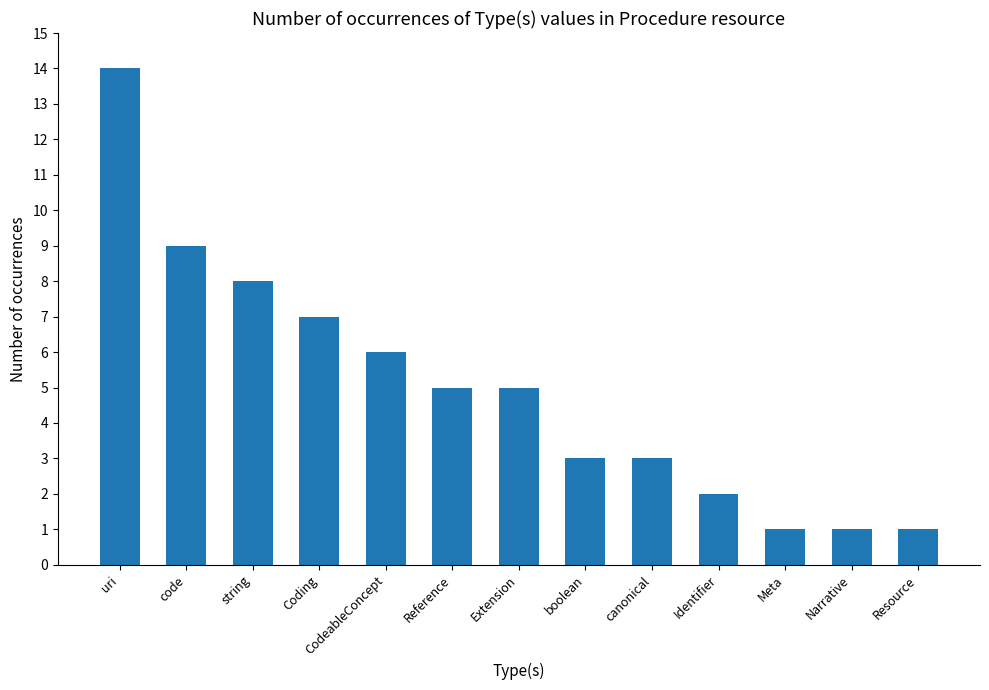

What is the label of the 4th bar from the right?

Identifier